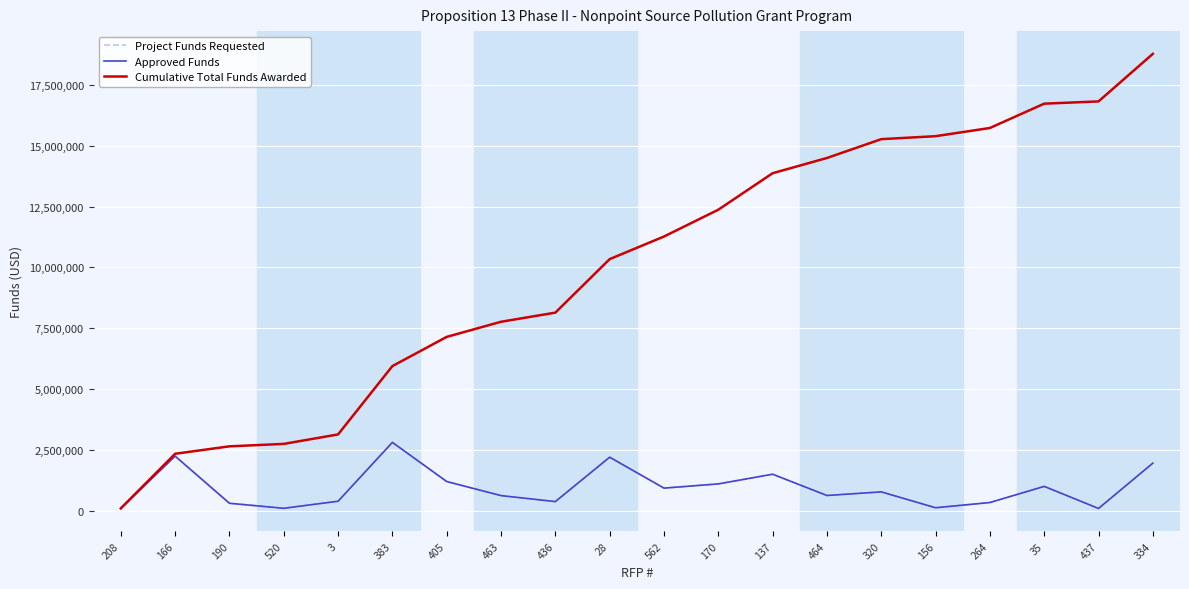

At which label does Approved Funds first exceed 774340?

166